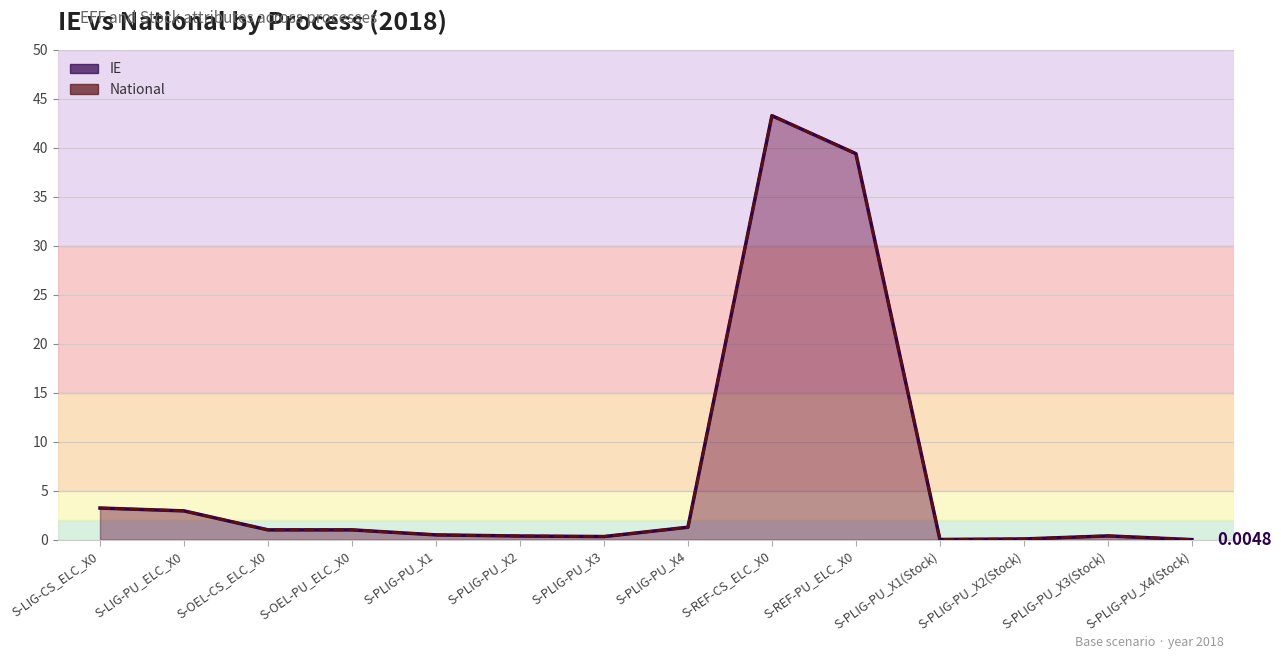

At which category is the sum across all series the highest?

S-REF-CS_ELC_X0